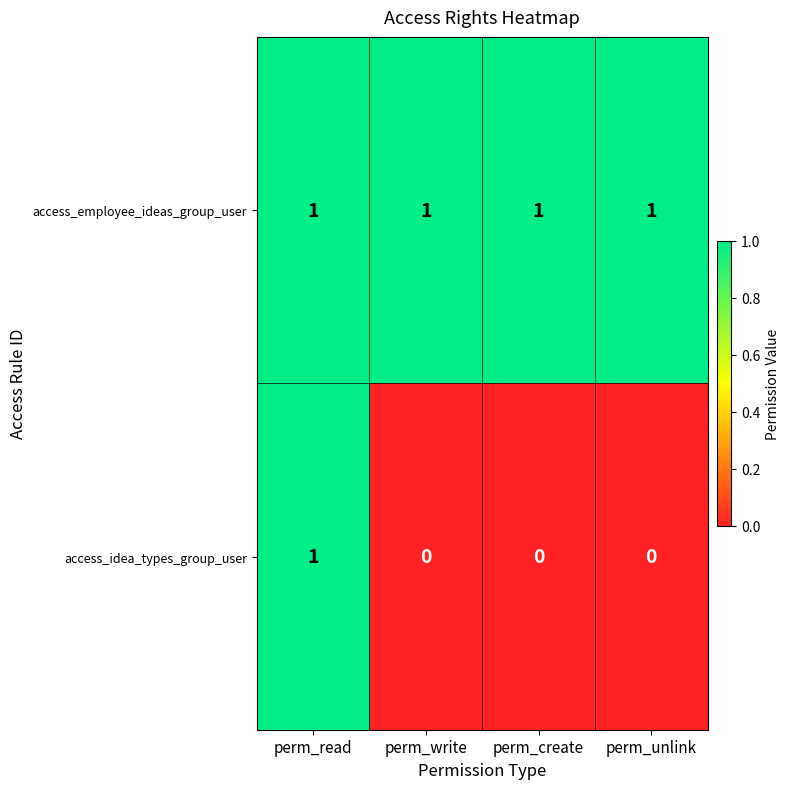

The value of access_idea_types_group_user at perm_read is 1. True or false?

True